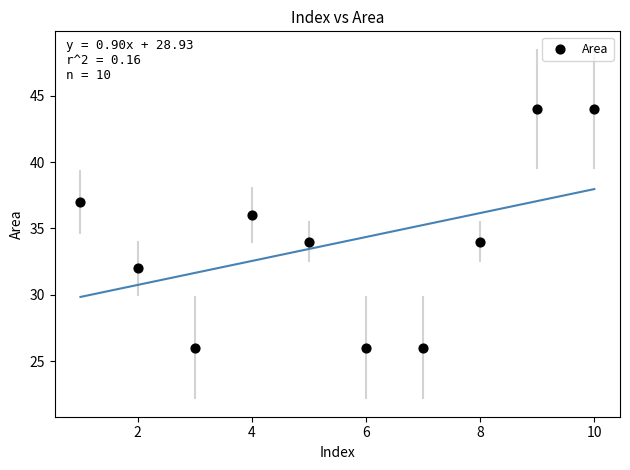

What is the average Y value?

34